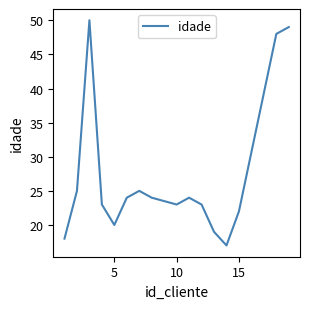

What is the greatest value displayed?

50